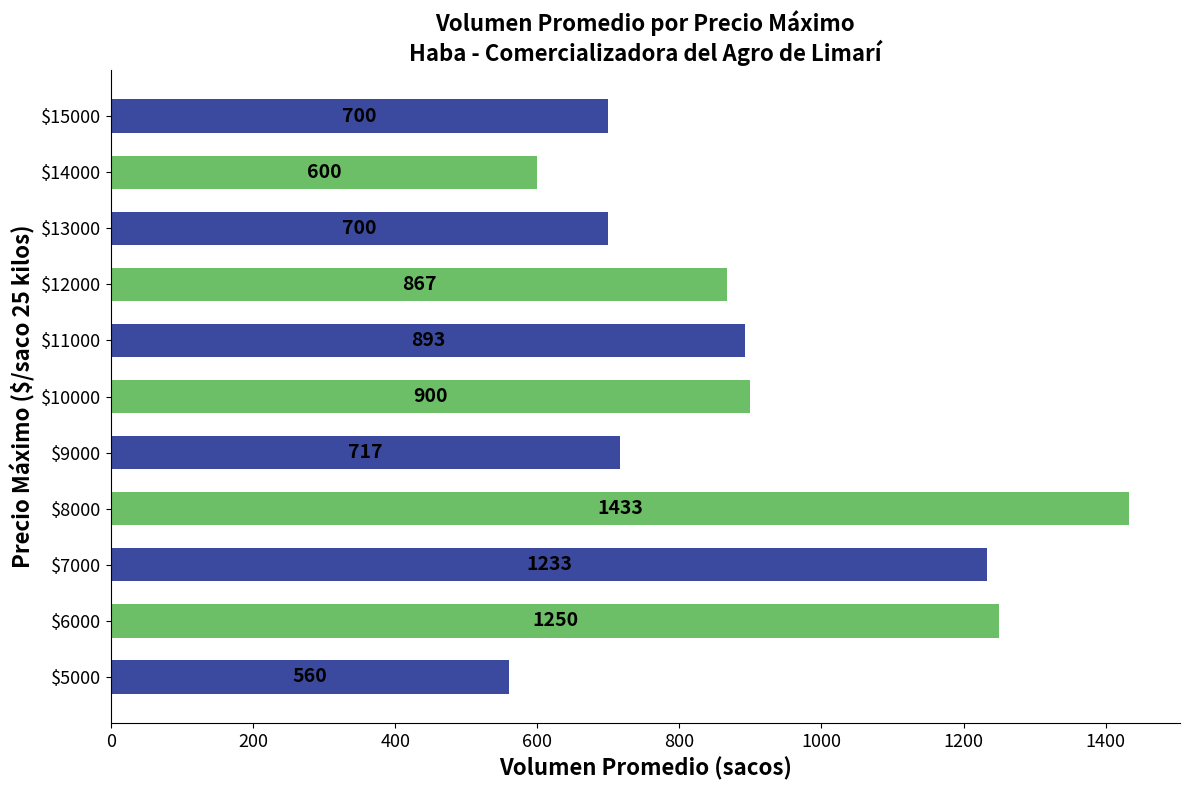

What is the difference between the maximum and minimum values?

873